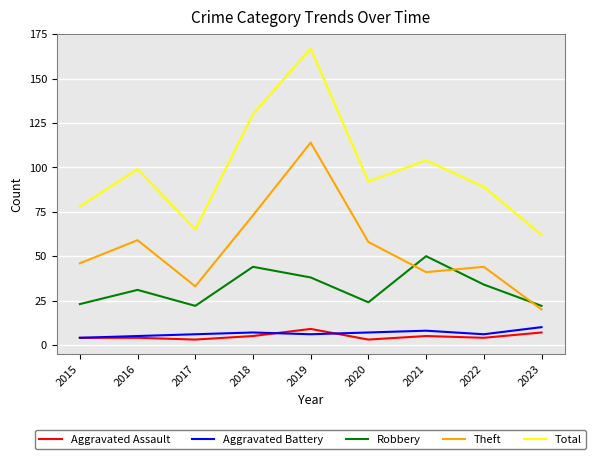

Reading left to right, extract all data points from this chart.

Aggravated Assault: 4	4	3	5	9	3	5	4	7
Aggravated Battery: 4	5	6	7	6	7	8	6	10
Robbery: 23	31	22	44	38	24	50	34	22
Theft: 46	59	33	73	114	58	41	44	20
Total: 78	99	65	130	167	92	104	89	62